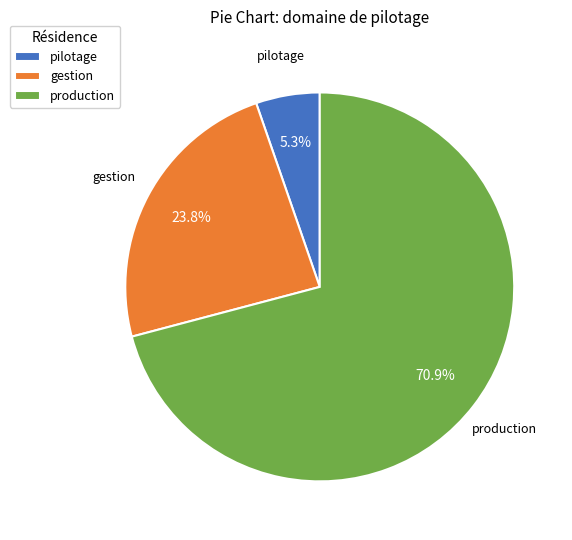

Between gestion and production, which is larger?

production